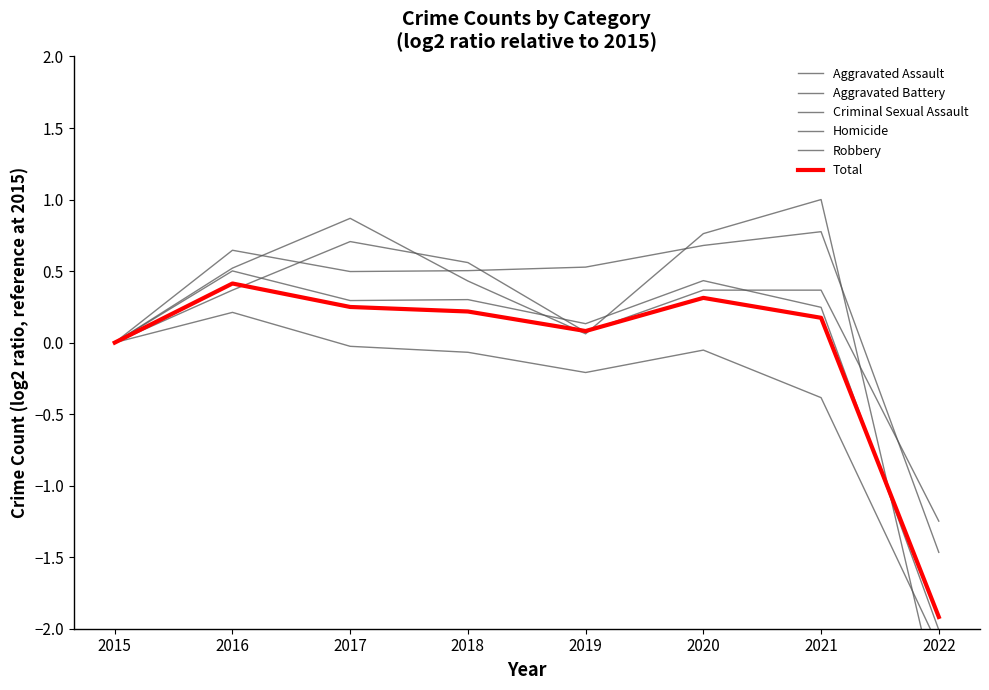

What is the difference between the second highest and second lowest values in the Robbery series?

0.4